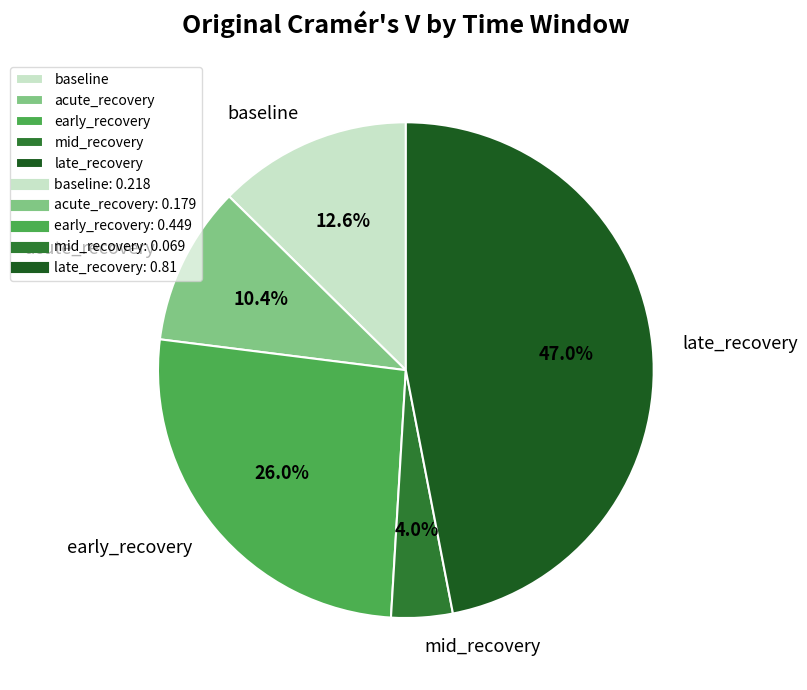

Count the number of slices in the pie.

5